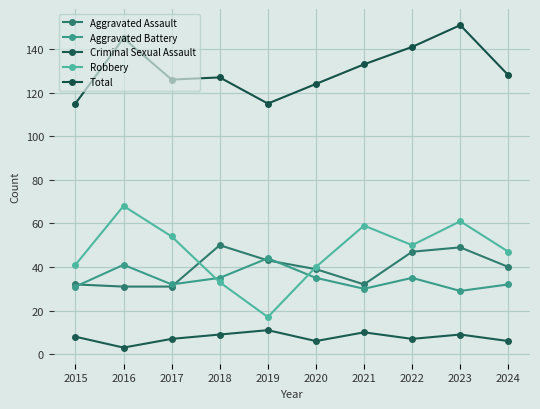

How many times do Robbery and Aggravated Battery cross each other?

2